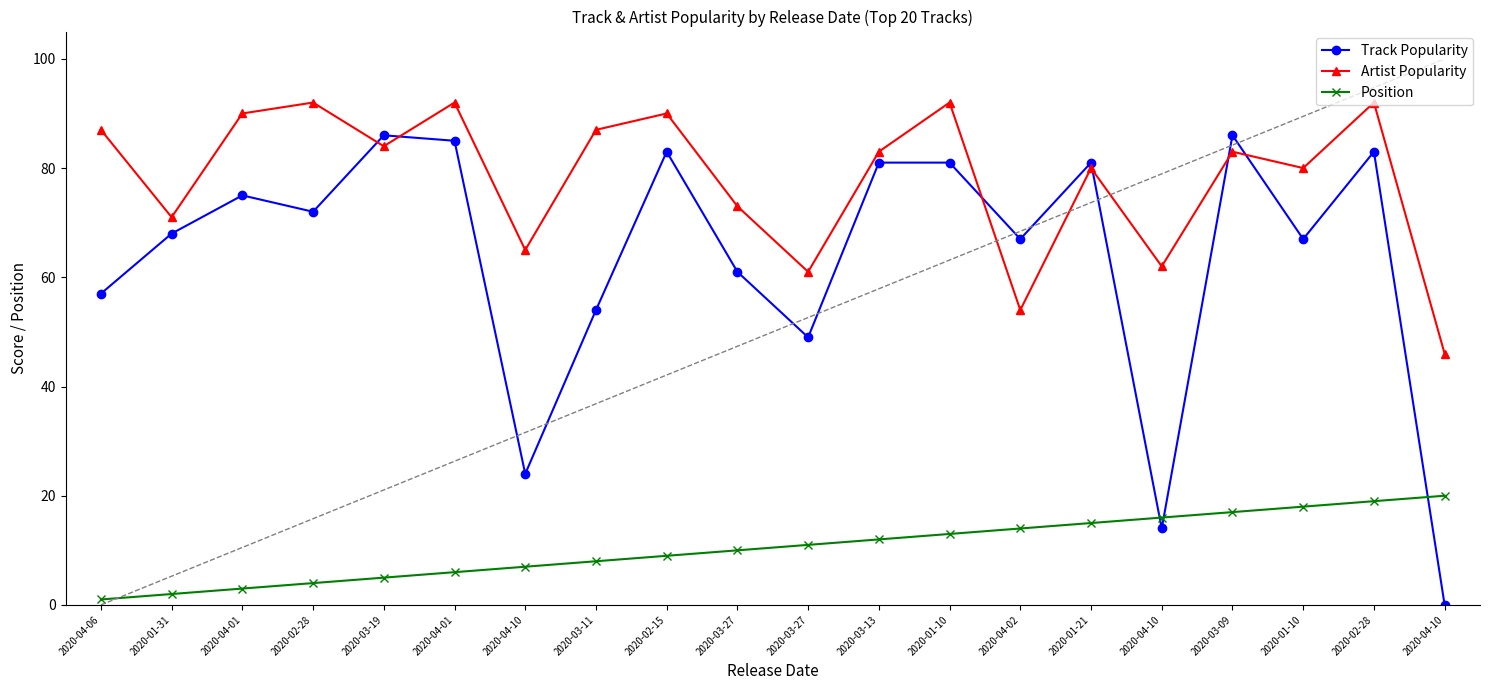

What is the label of the 2nd point from the left?

2020-01-31